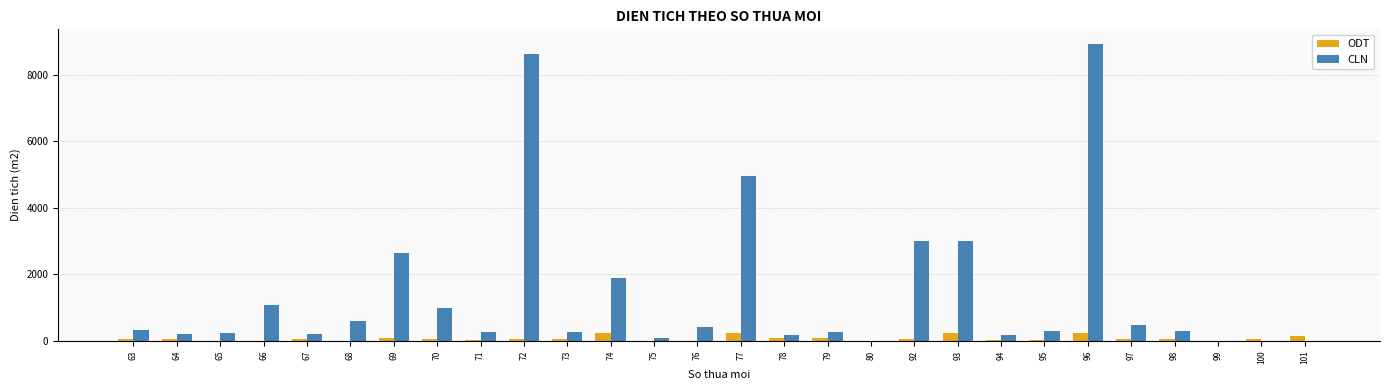

True or false: ODT has a value of 40 at 71.

True